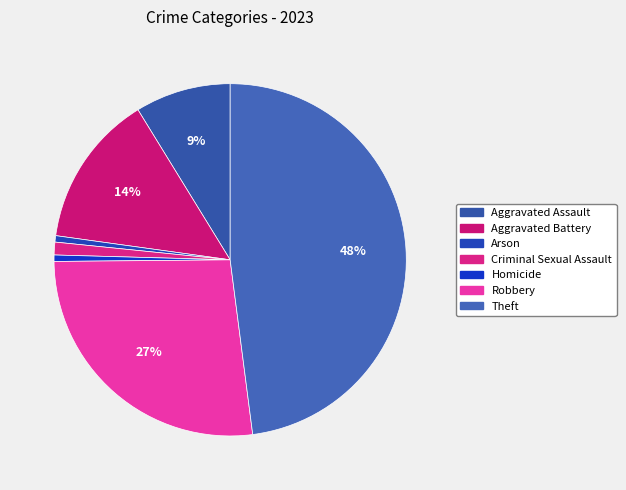

Does any single category account for the majority?

No